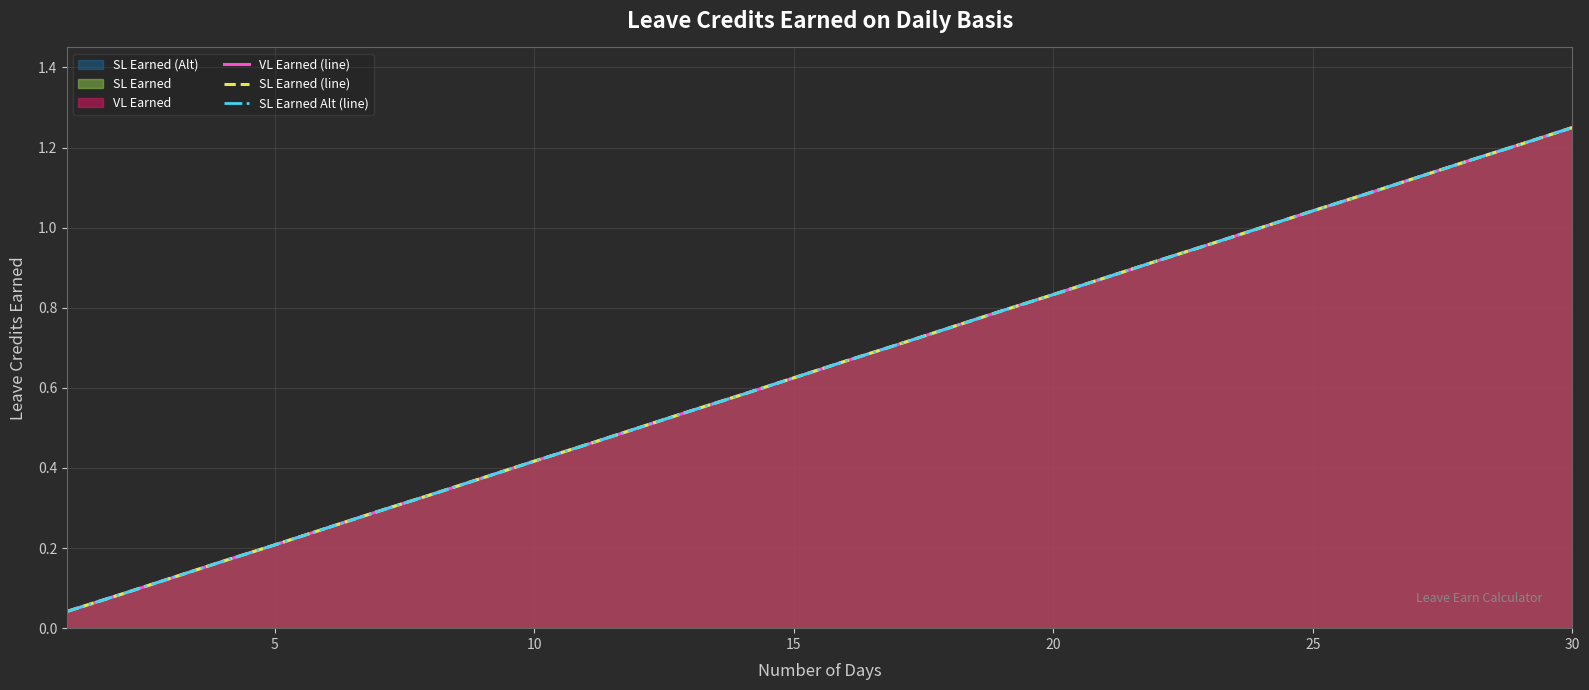

Is it true that SL Earned (line) equals 0.1 at 25?

False